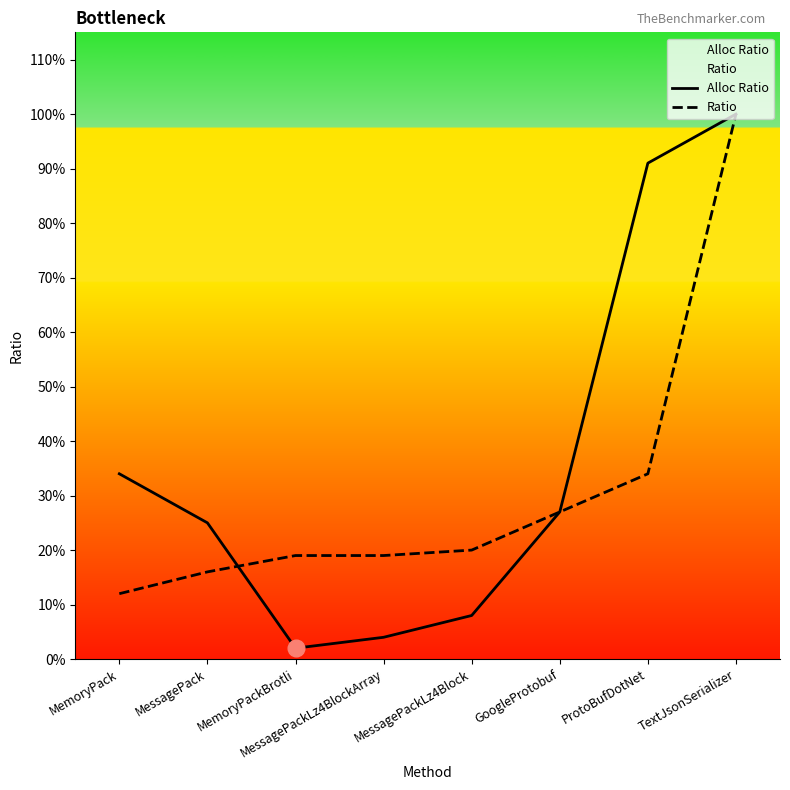

Between MemoryPack and ProtoBufDotNet, which series saw the biggest shift?

Alloc Ratio